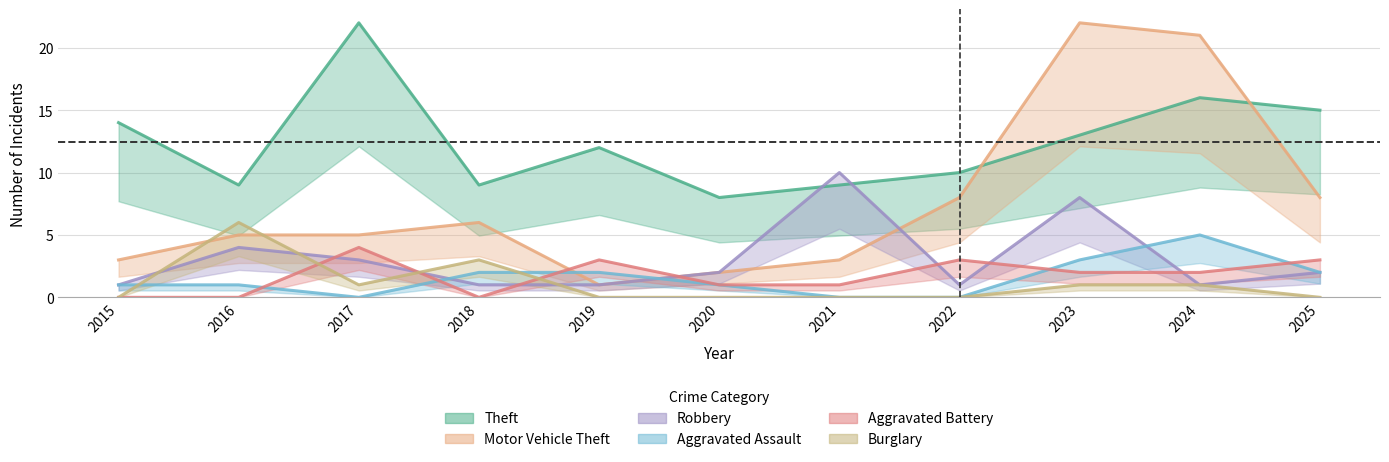

What is the sum of all Aggravated Assault values?

17